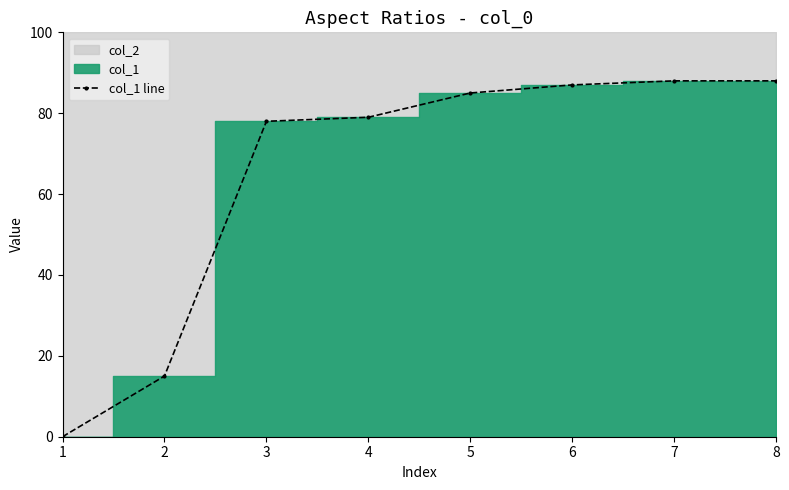

True or false: the data has more than 1 interior local peaks.

False